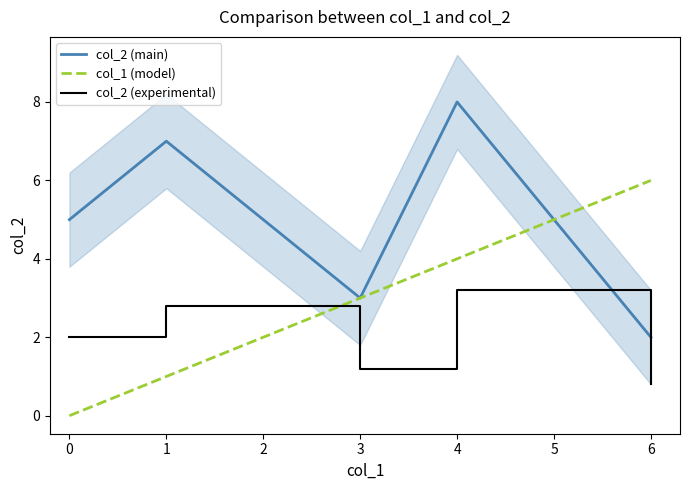

List the labels in order of col_2 (main) value, largest first.

4, 1, 0, 3, 6